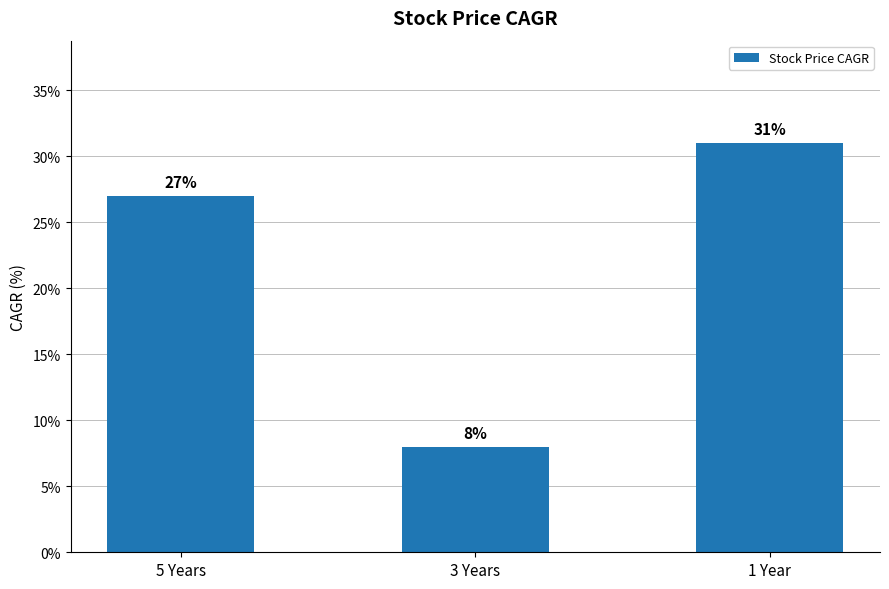

List the labels in order of value, smallest first.

3 Years, 5 Years, 1 Year